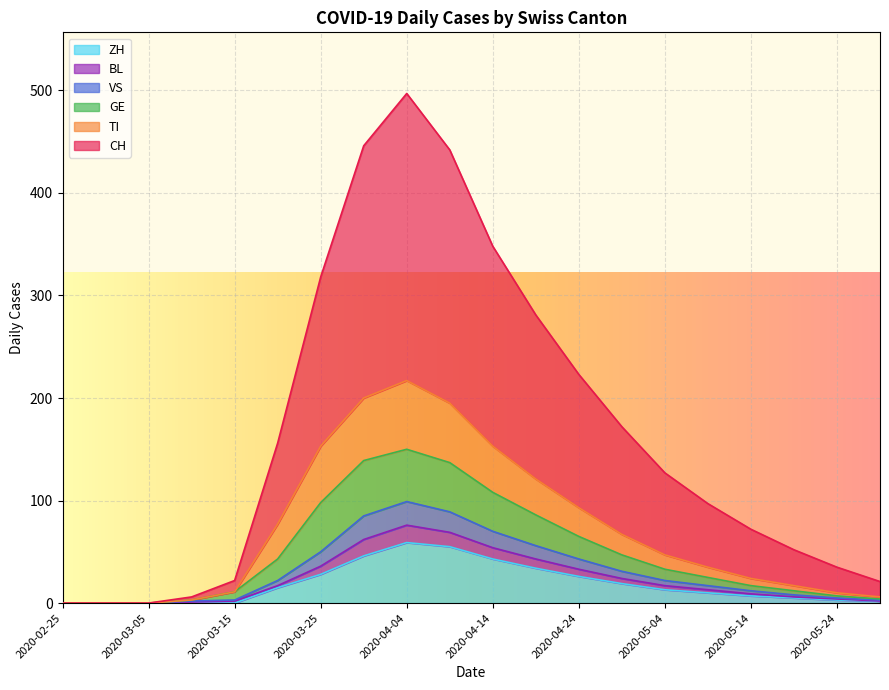

Which category has the highest value across all series?

2020-04-04